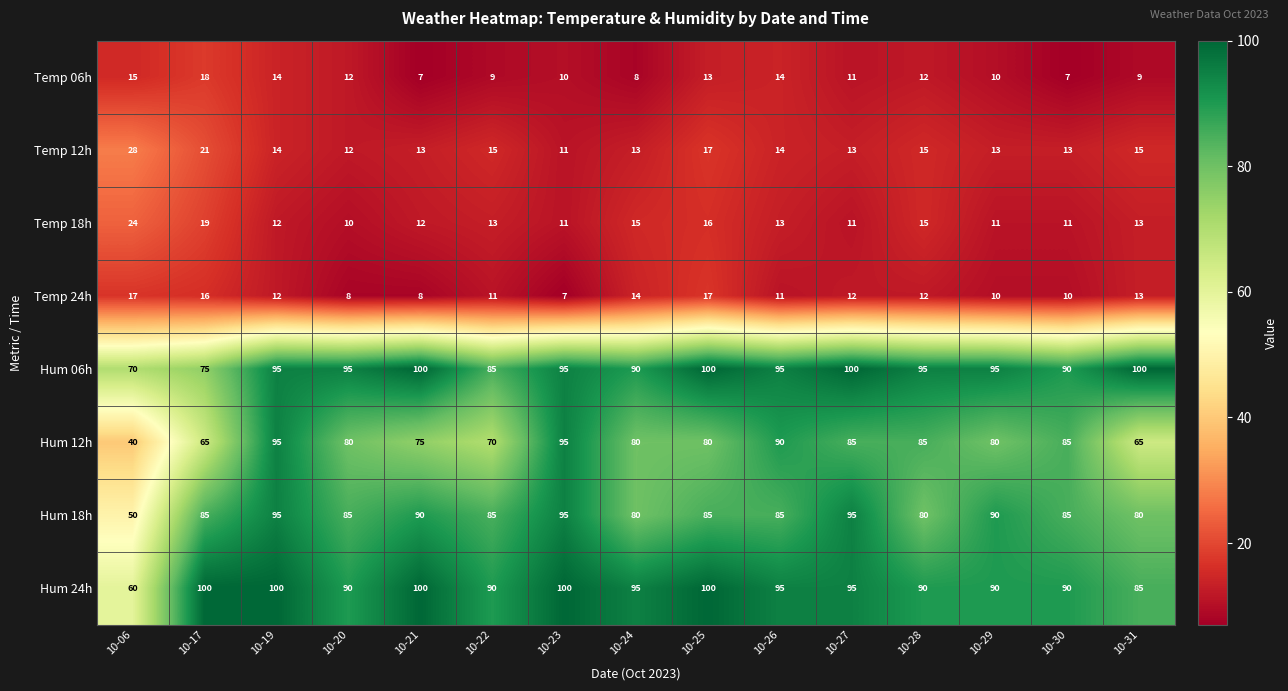

What is the difference between the maximum and minimum values in the Temp 12h series?

17